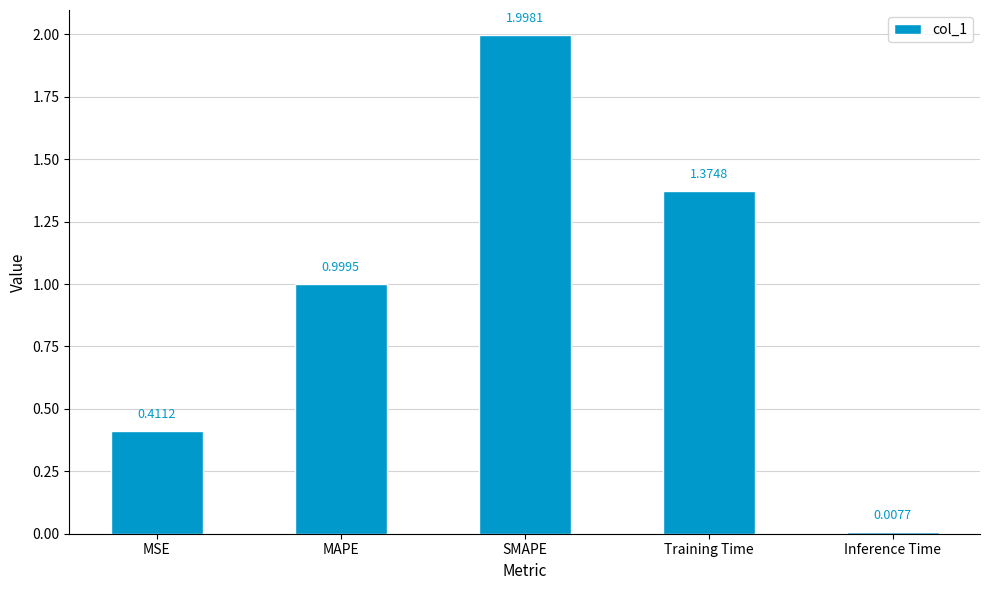

What is the label of the 5th bar from the right?

MSE